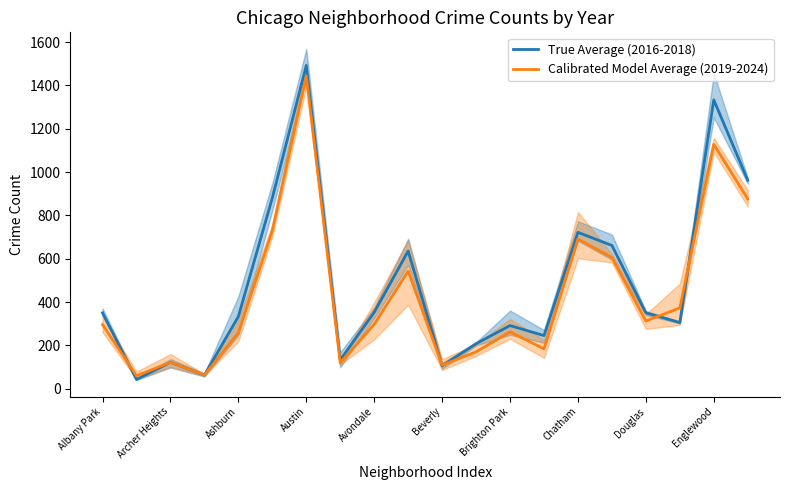

What is the minimum value for True Average (2016-2018)?

42.7